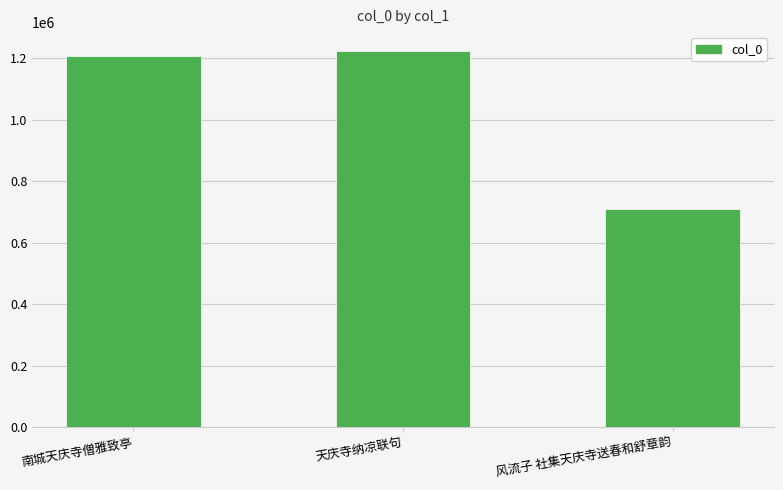

Reading left to right, what are all the values shown in this chart?

1208483	1223362	708379